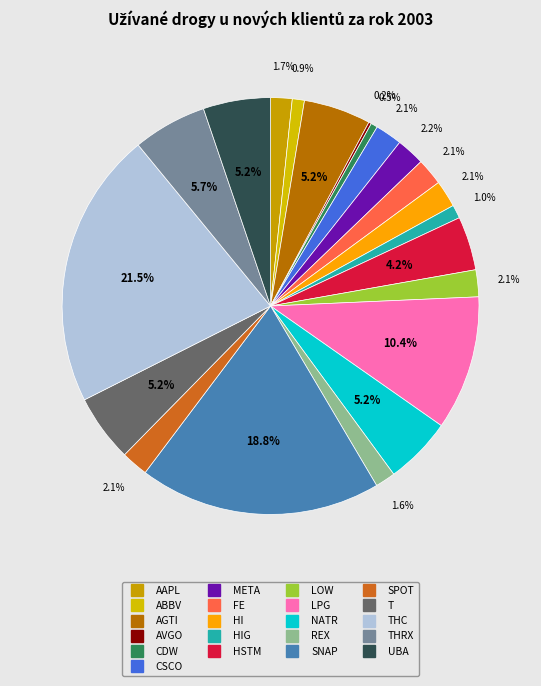

What is the largest slice in the pie chart?

THC